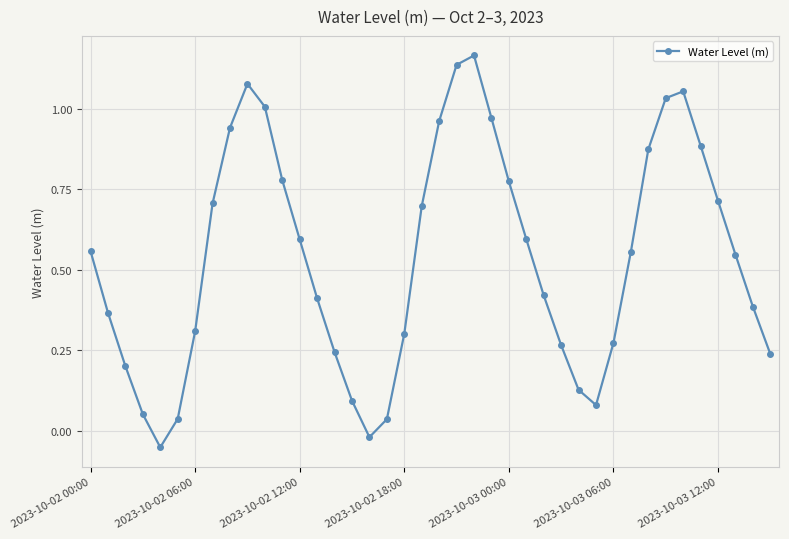

How many interior local valleys (lower than both neighbors) does the data have?

3